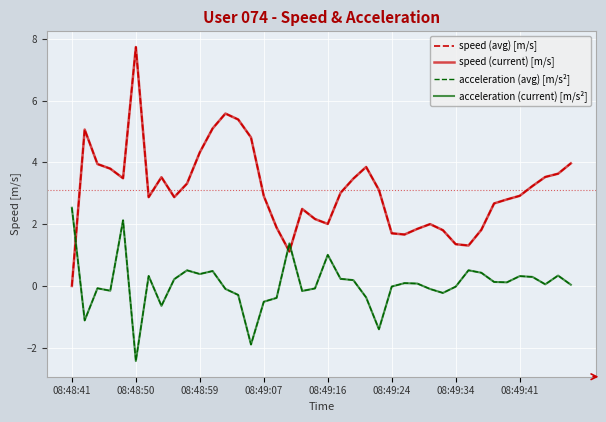

Does the chart have visible grid lines?

Yes